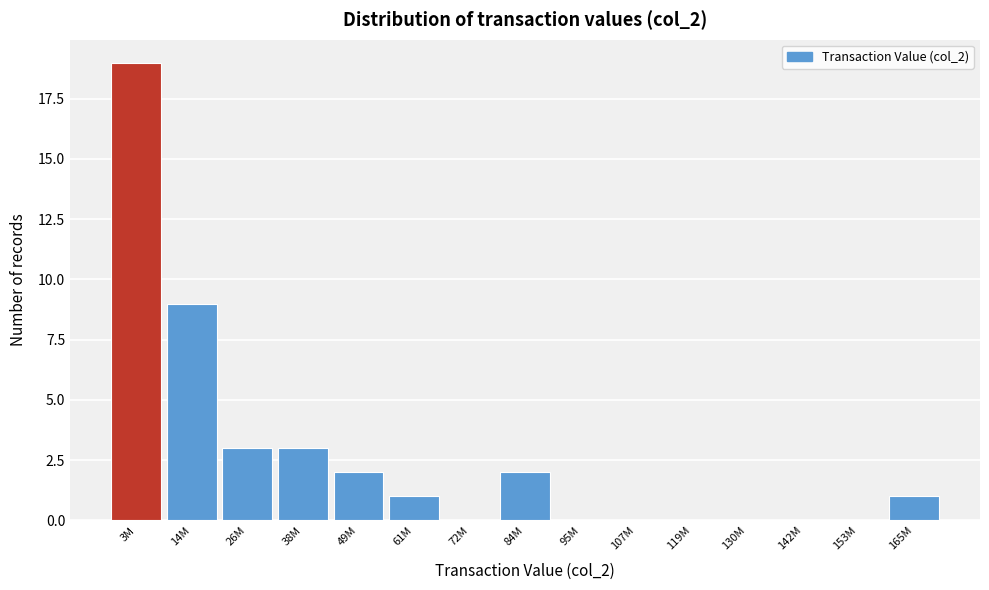

Reading right to left, transcribe all the data shown in this chart.

165M=1	153M=0	142M=0	130M=0	119M=0	107M=0	95M=0	84M=2	72M=0	61M=1	49M=2	38M=3	26M=3	14M=9	3M=19